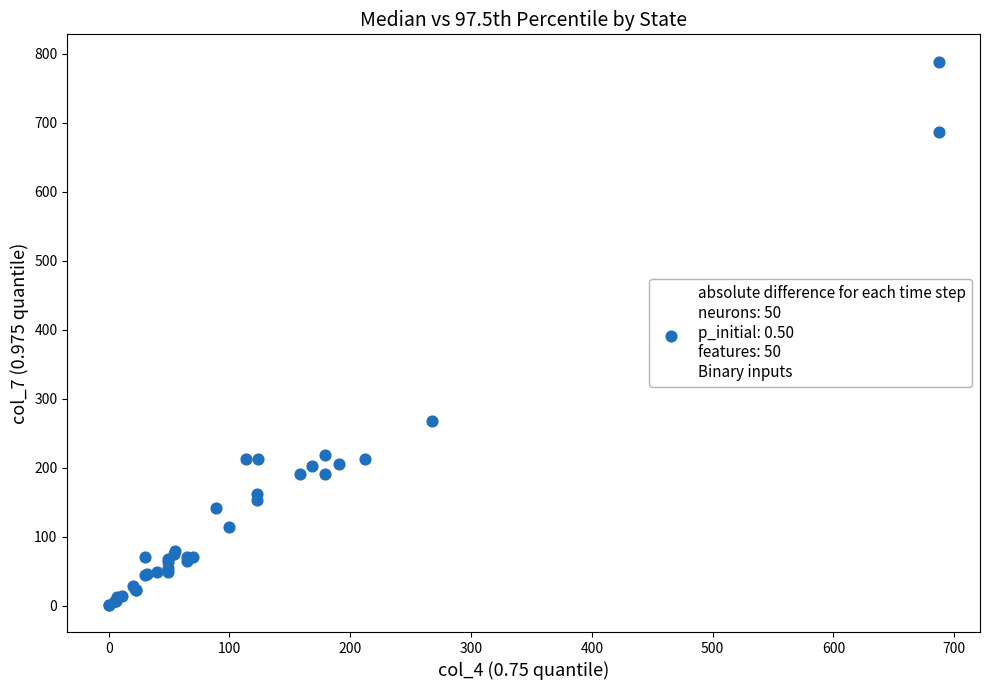

What Y value in the scatter plot is closest to 395?

268.0